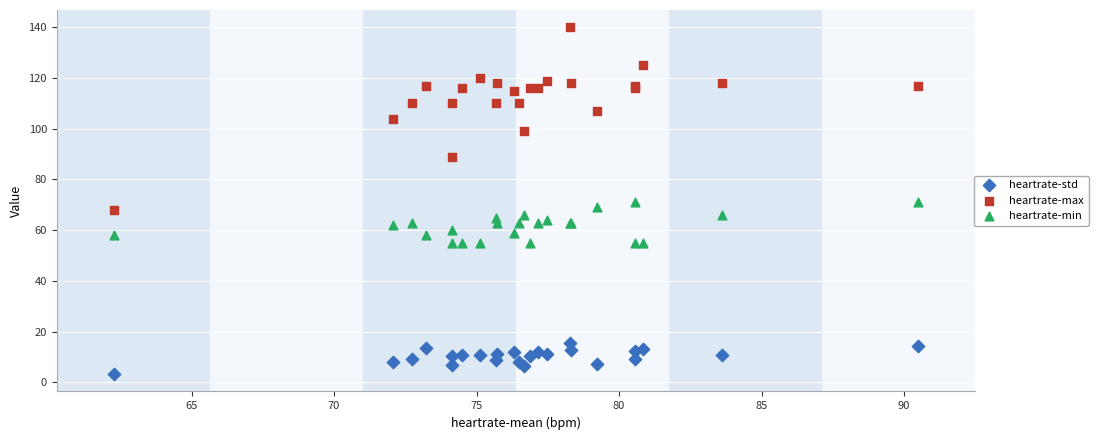

Which series contains the lowest Y value?

heartrate-std